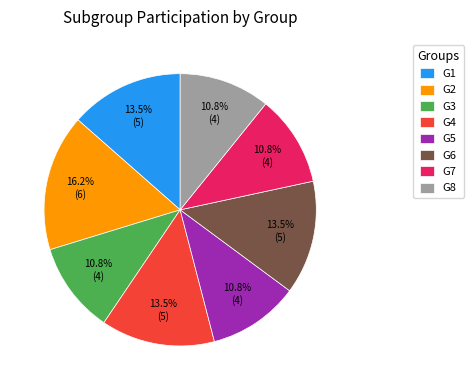

Count the number of slices in the pie.

8